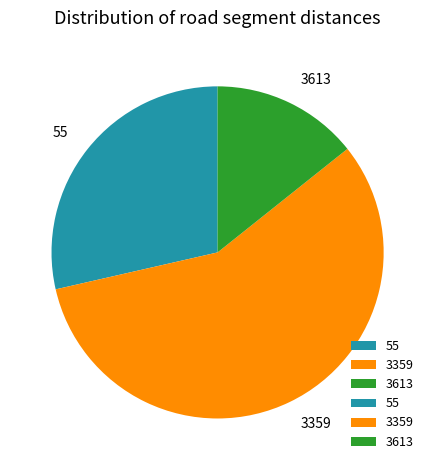

The 55 slice represents 29% of the pie. True or false?

True